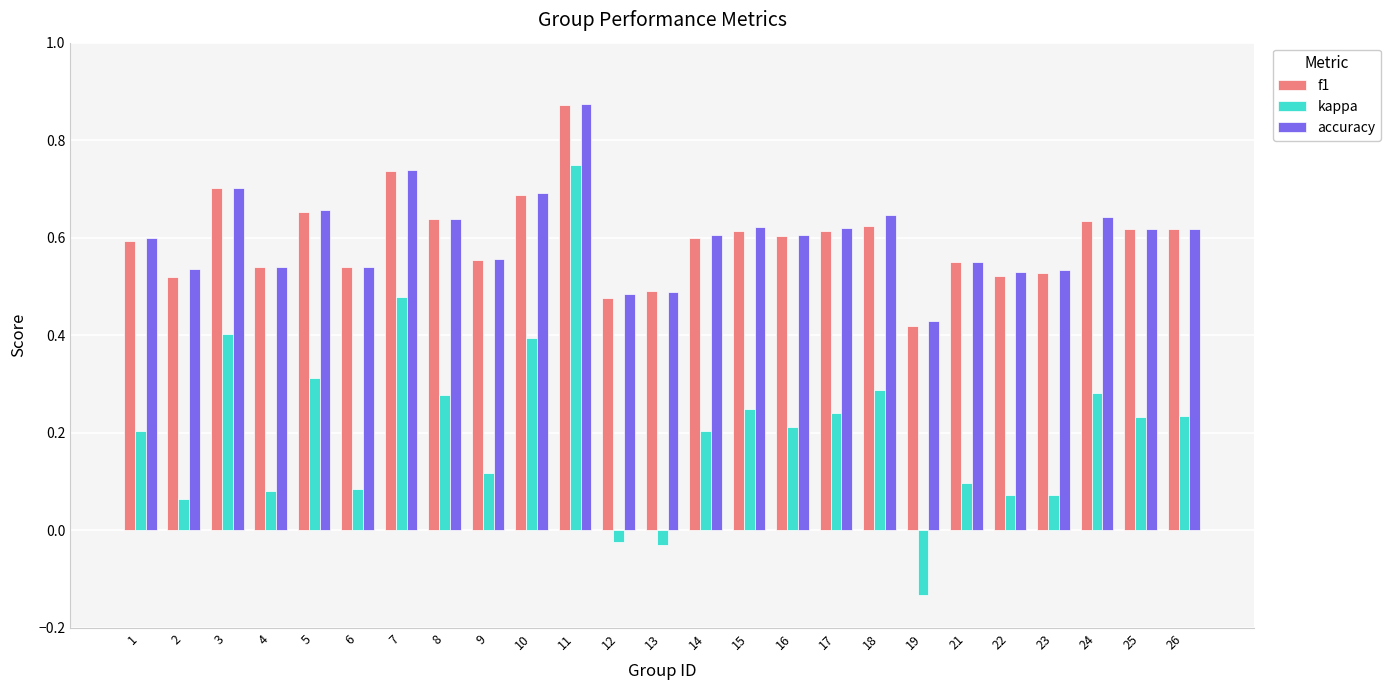

How many values in the kappa series are below 0?

3